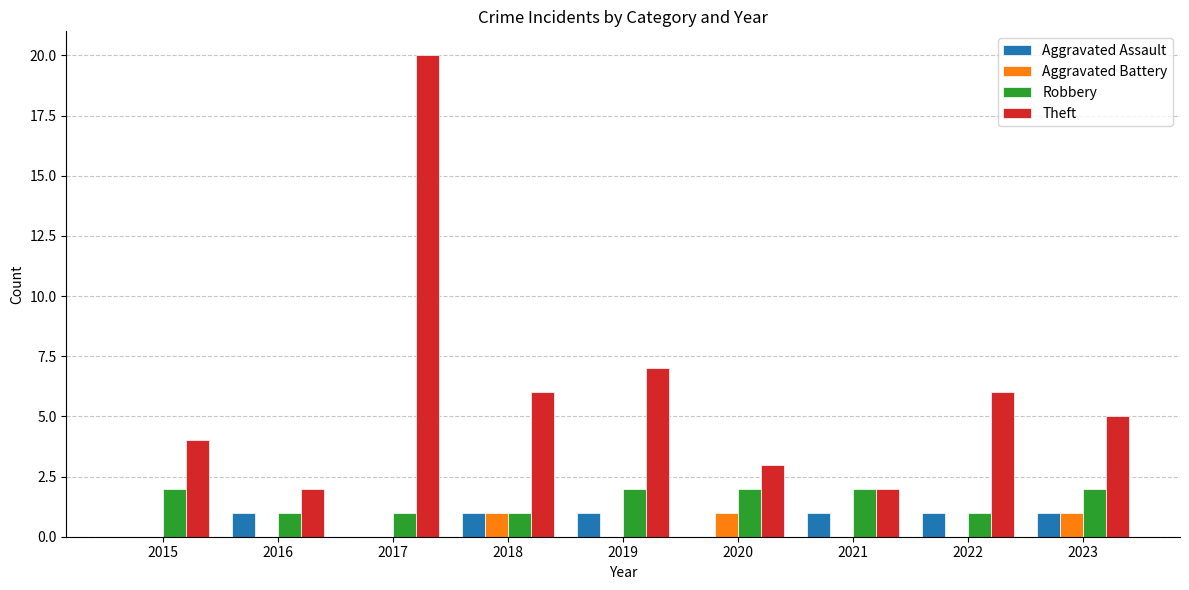

At which category does the chart reach its peak across all series?

2017